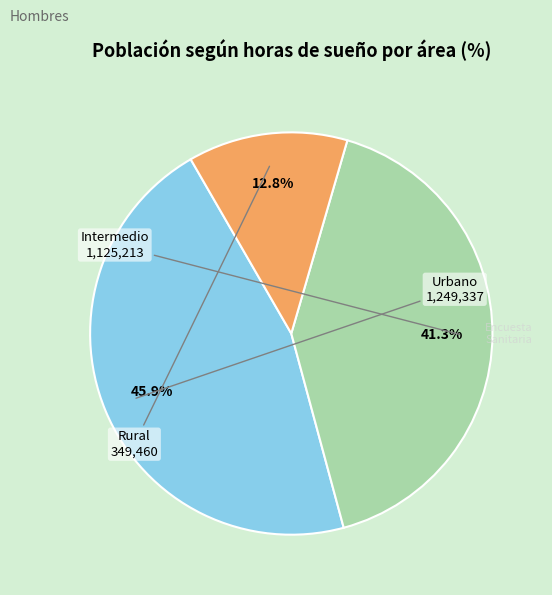

How many slices are in this pie chart?

3